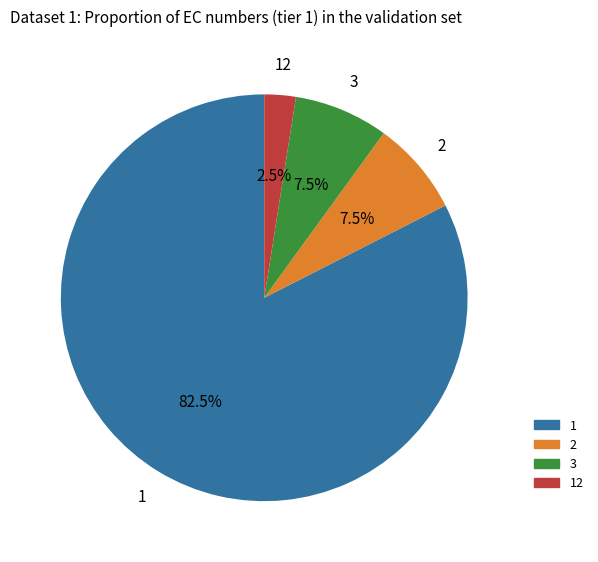

Does any single category account for the majority?

Yes